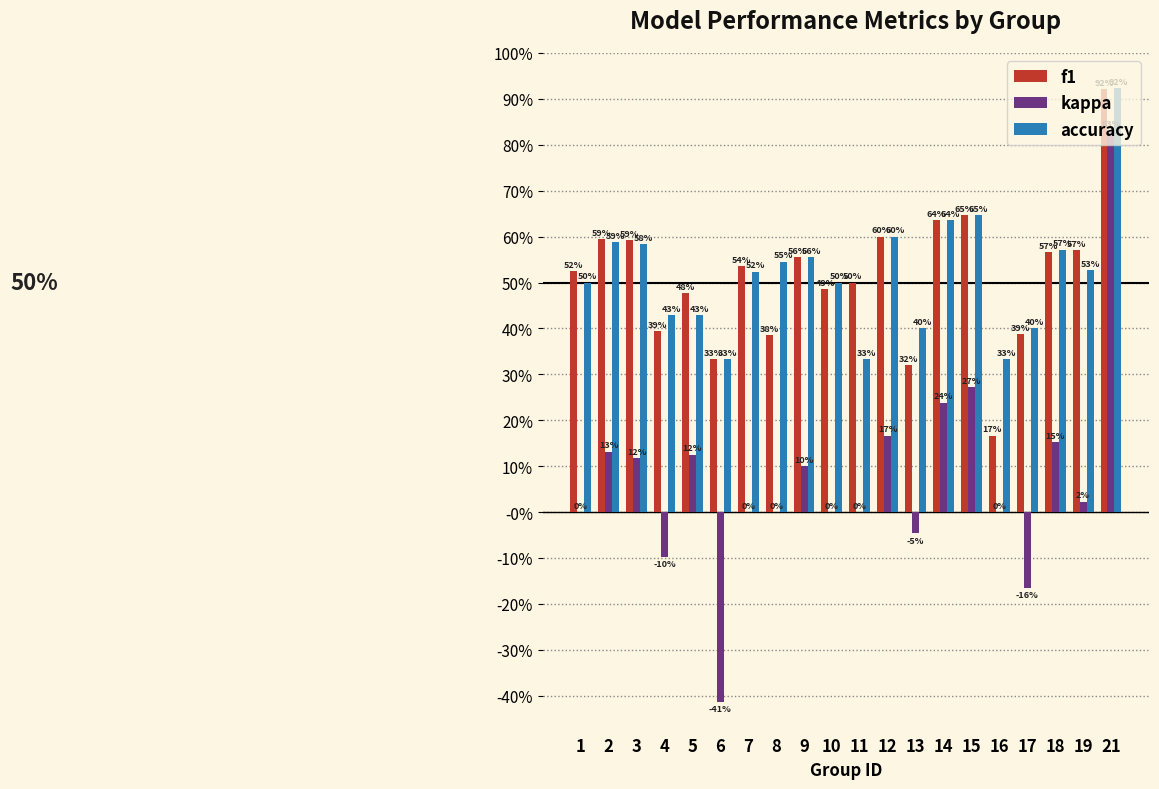

Reading left to right, list all the values displayed in this chart.

f1: 0.5	0.6	0.6	0.4	0.5	0.3	0.5	0.4	0.6	0.5	0.5	0.6	0.3	0.6	0.6	0.2	0.4	0.6	0.6	0.9
kappa: 0.0	0.1	0.1	-0.1	0.1	-0.4	0.0	0.0	0.1	0.0	0.0	0.2	-0.0	0.2	0.3	0.0	-0.2	0.2	0.0	0.8
accuracy: 0.5	0.6	0.6	0.4	0.4	0.3	0.5	0.5	0.6	0.5	0.3	0.6	0.4	0.6	0.6	0.3	0.4	0.6	0.5	0.9